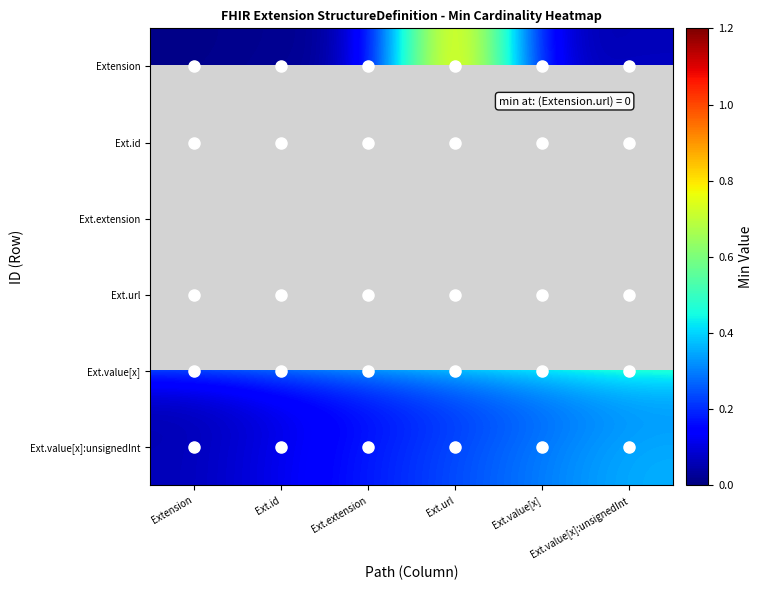

What is the difference between the highest and lowest values at Extension?

1.0